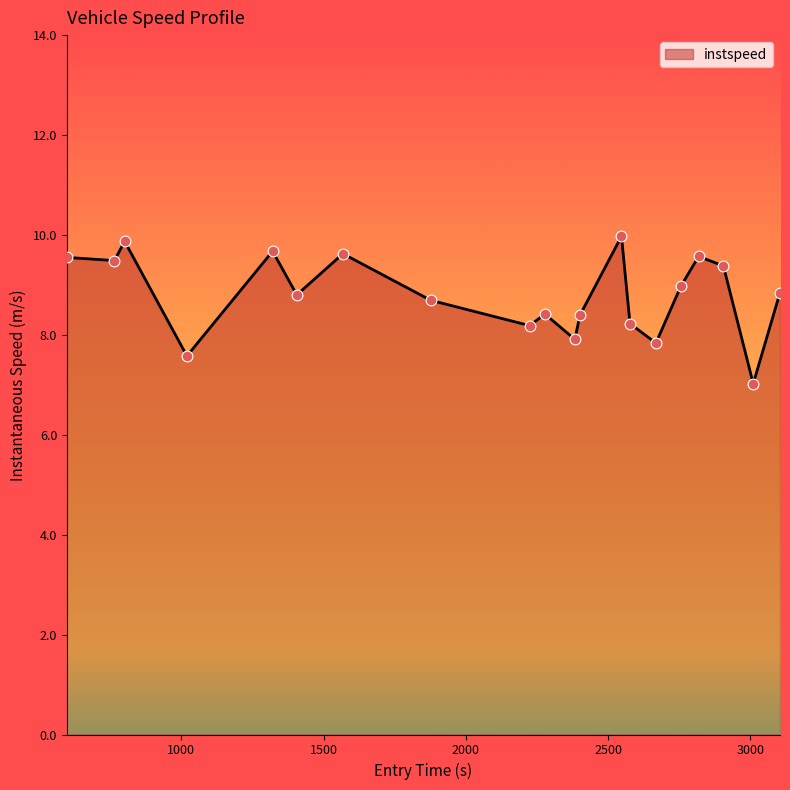

What is the difference between the maximum and minimum values?

2.9